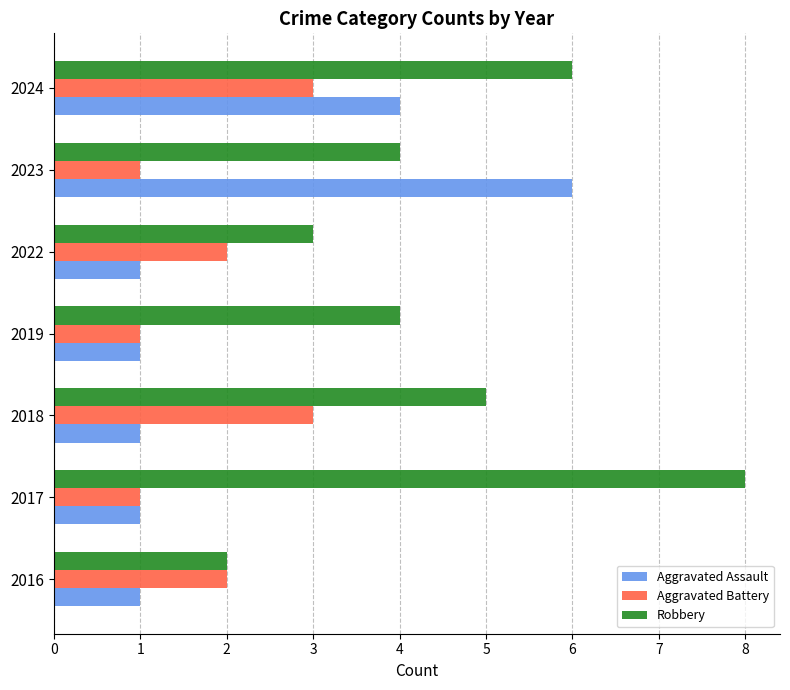

What is the approximate value of Aggravated Assault at 2024?

4